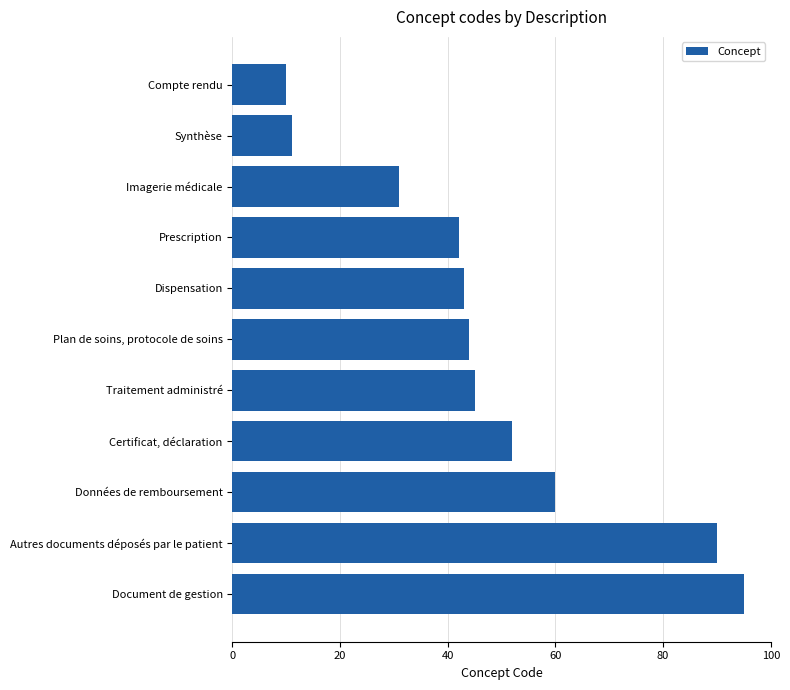

How many bars are there in total?

11